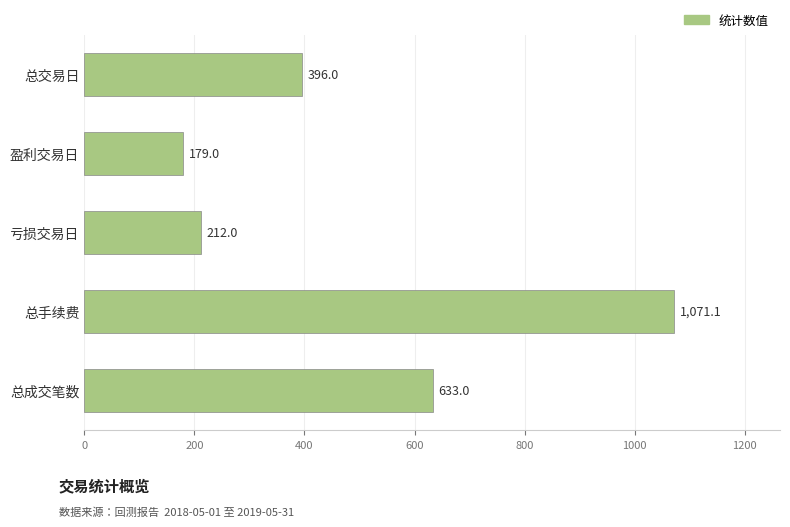

Which has a higher value, 总手续费 or 总交易日?

总手续费